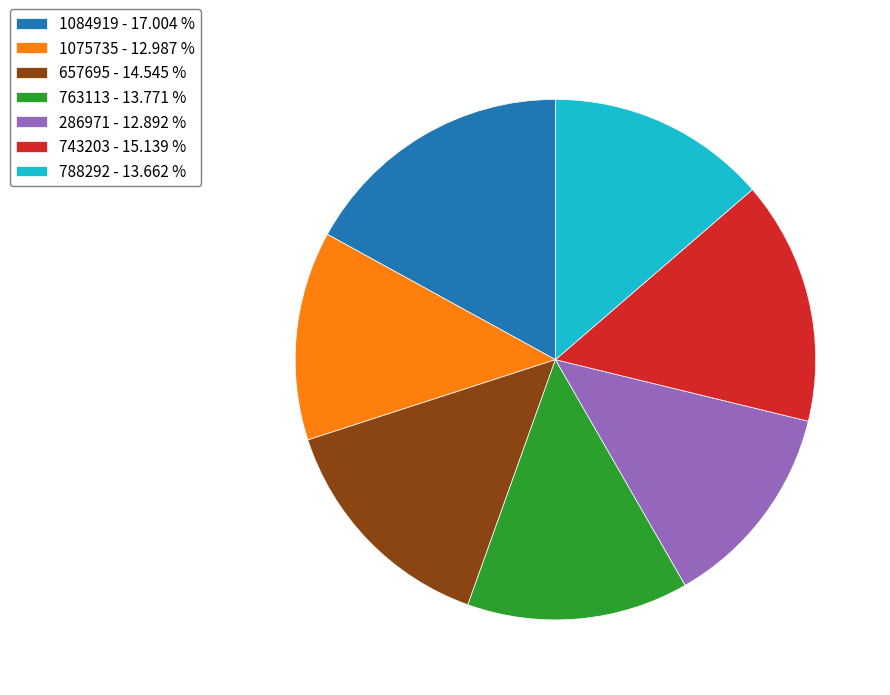

How many slices are in this pie chart?

7